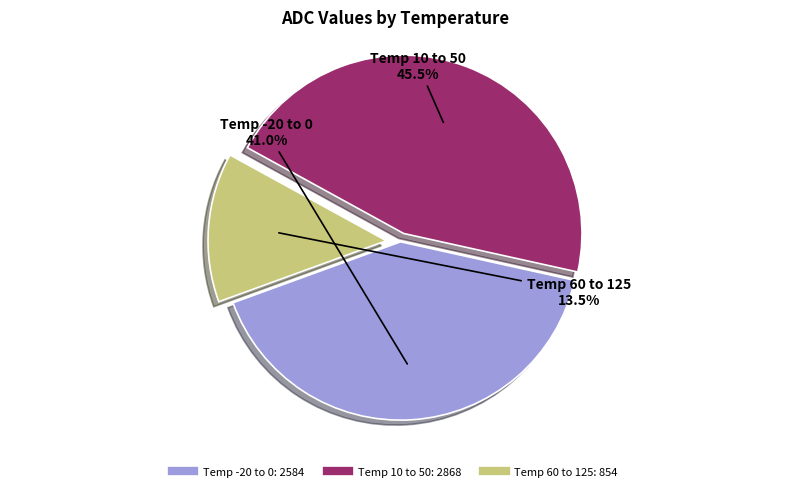

Is there a majority slice in this chart?

No